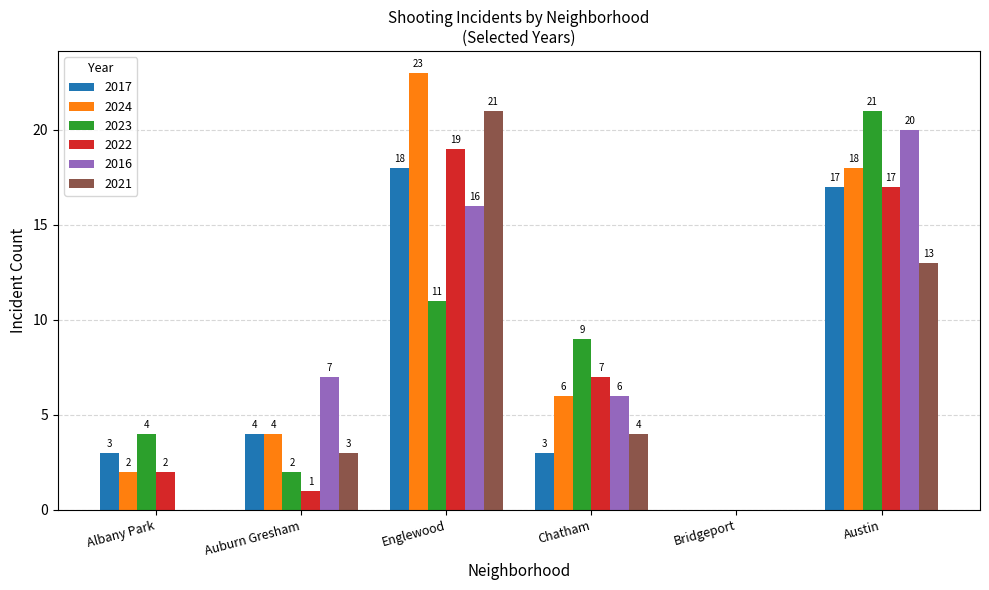

What is the sum of the 2024 values at Albany Park and Bridgeport?

2